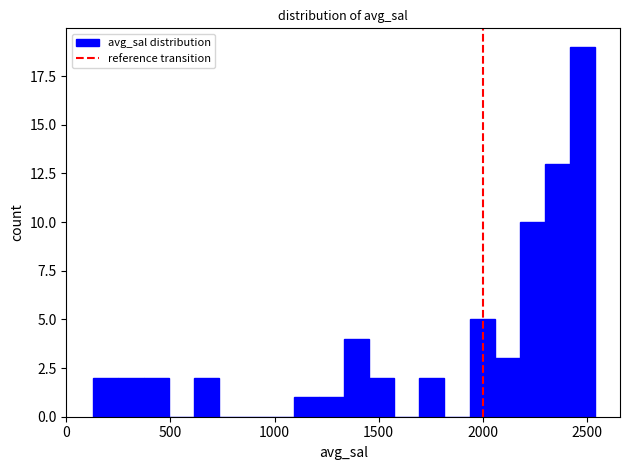

Around what value on the x-axis is the tallest bar? Give the approximate position of its centre, as read against the axis.

2500